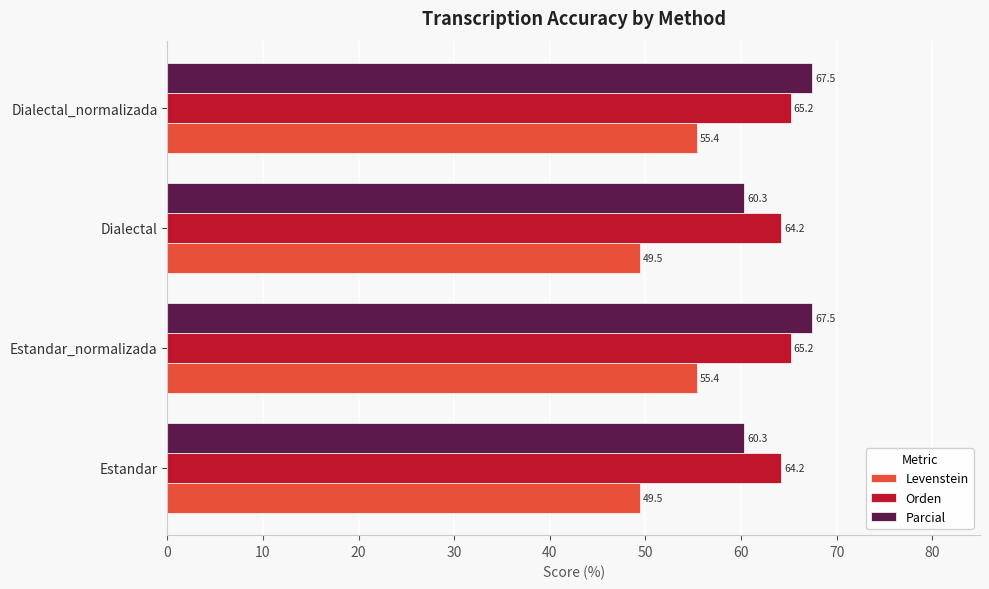

How many data points in Levenstein are less than 55?

2